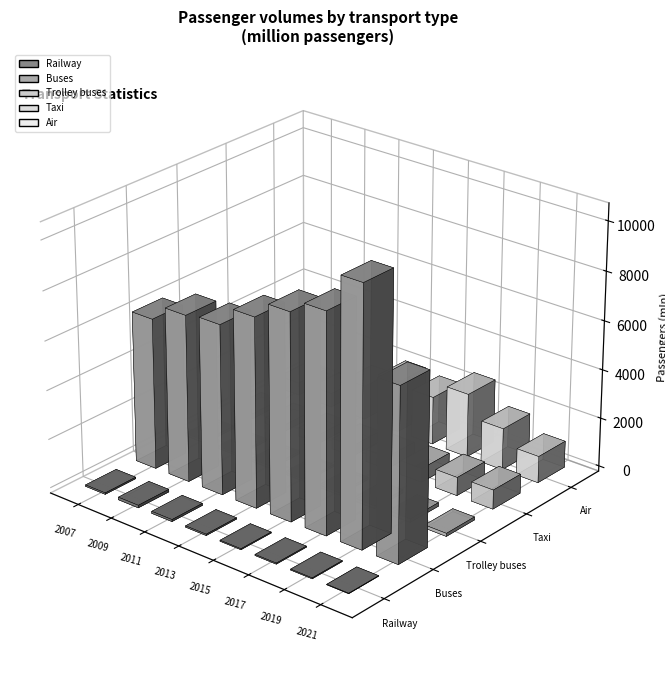

Rank the series by their maximum value, from lowest to highest.

Railway, Trolley buses, Taxi, Air, Buses